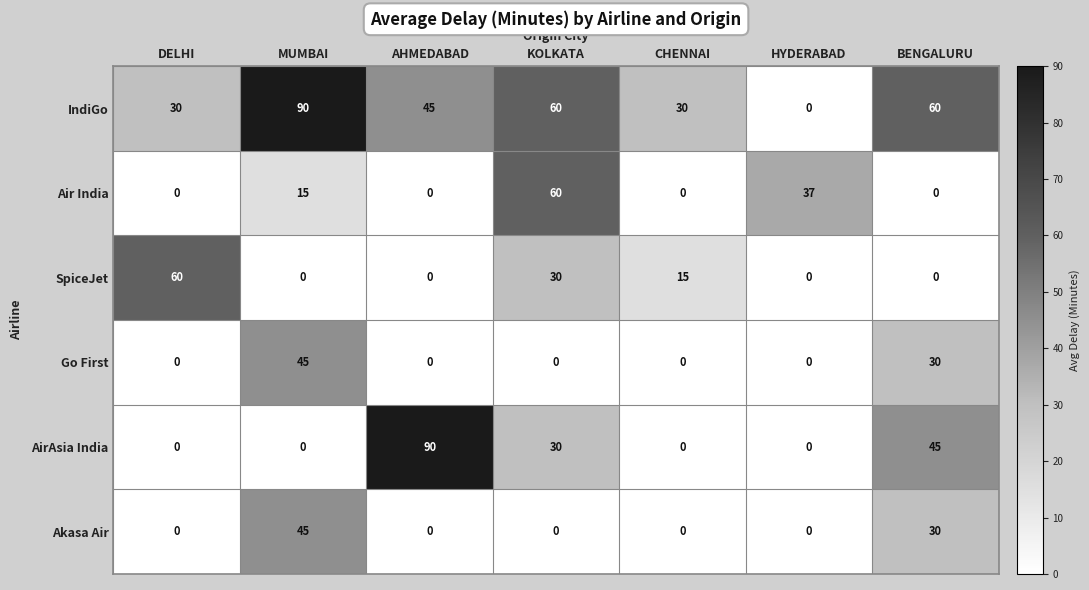

At how many categories does at least one series exceed 9?

7